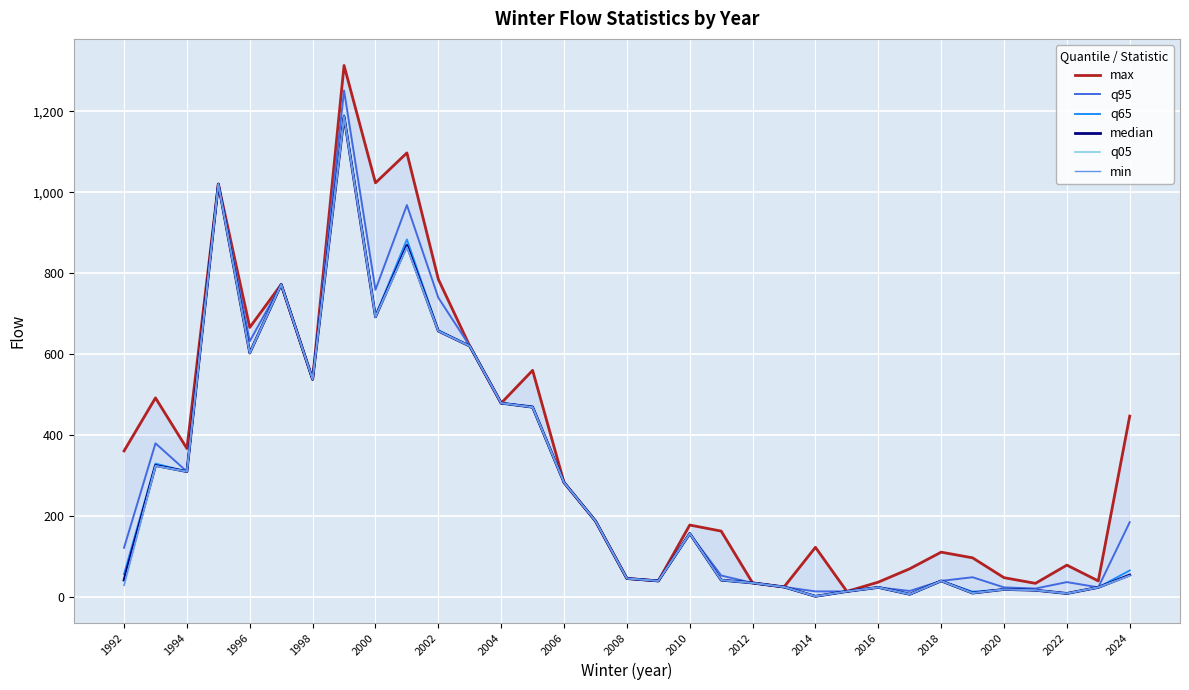

At how many categories does at least one series exceed 330?

15